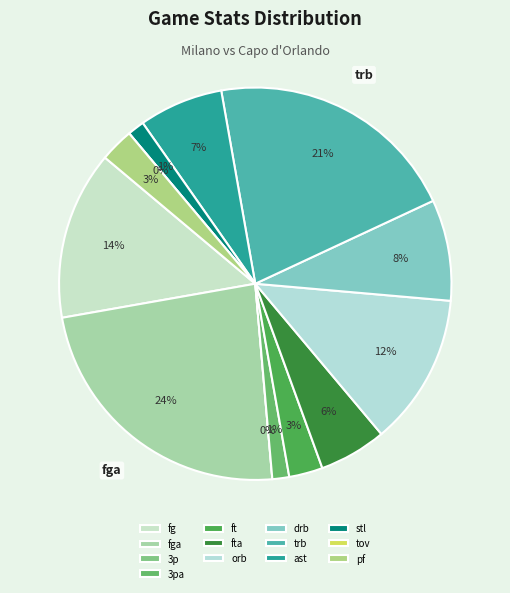

How many segments does this pie chart have?

13